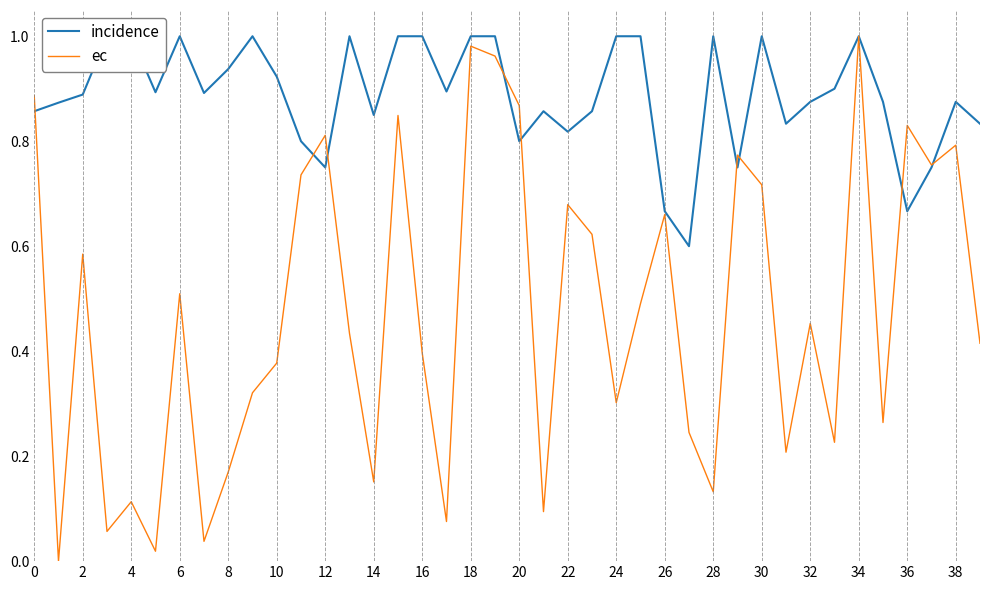

What is the difference between the maximum and minimum values in the incidence series?

0.4